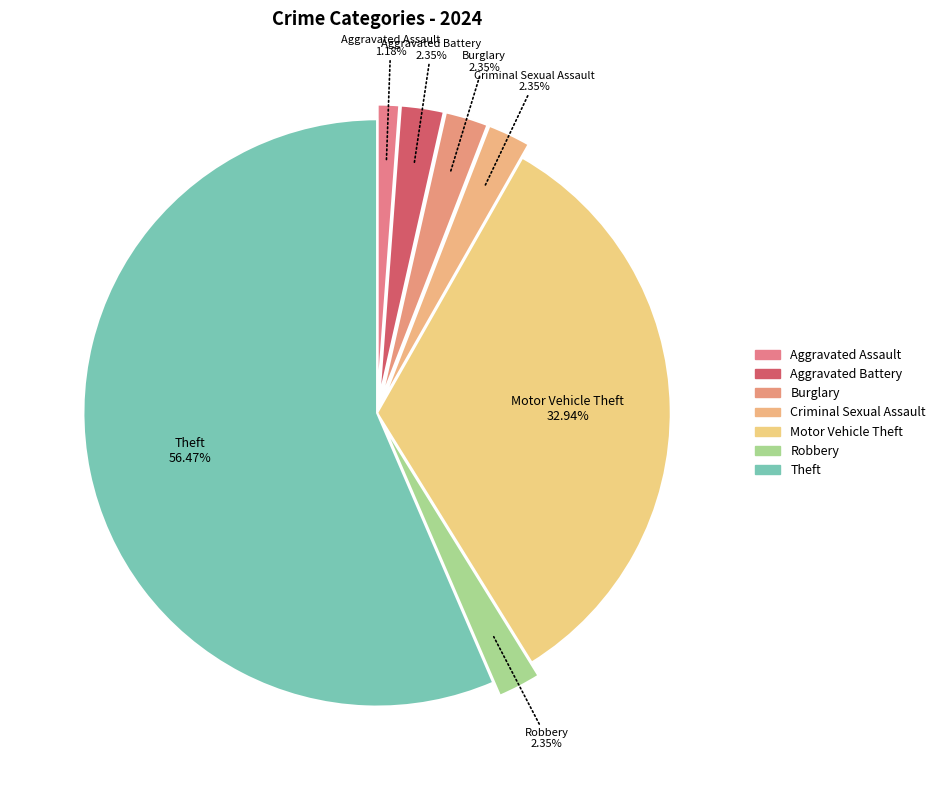

Do Robbery and Burglary together represent more than half of the pie?

No